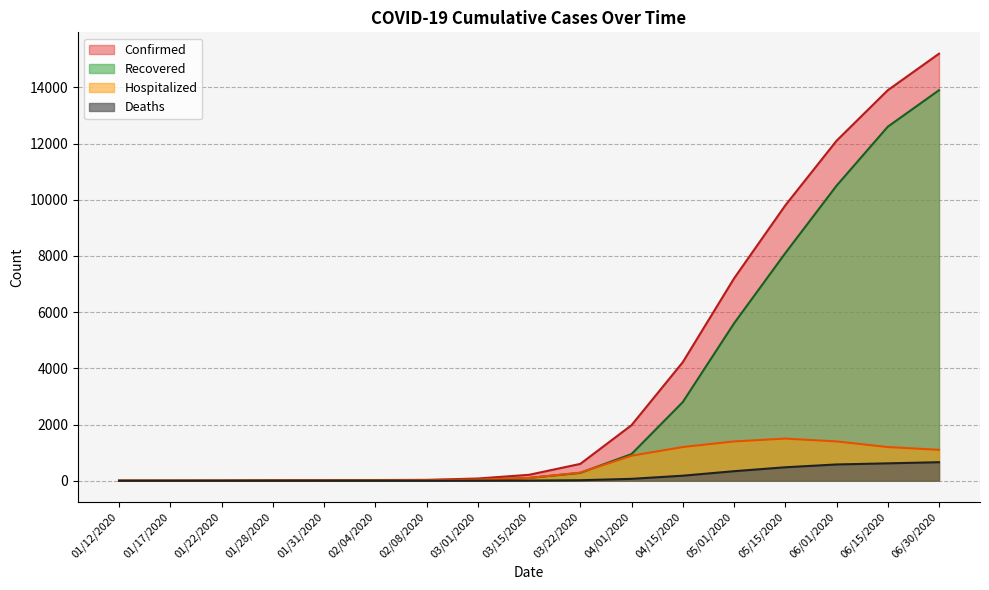

What are all the series names shown in the legend?

Confirmed, Recovered, Hospitalized, Deaths